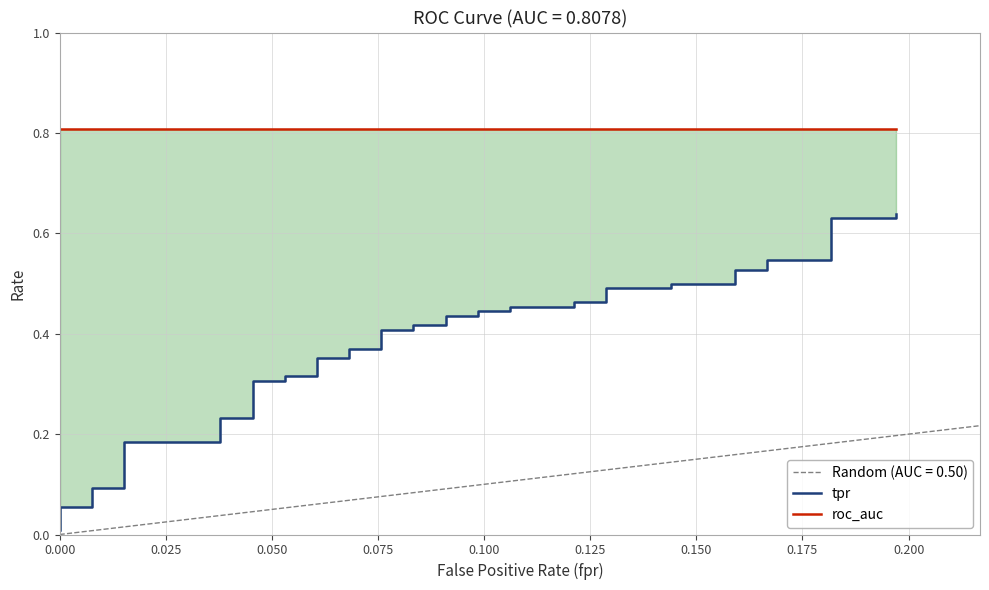

True or false: tpr has more than 2 interior local peaks.

False